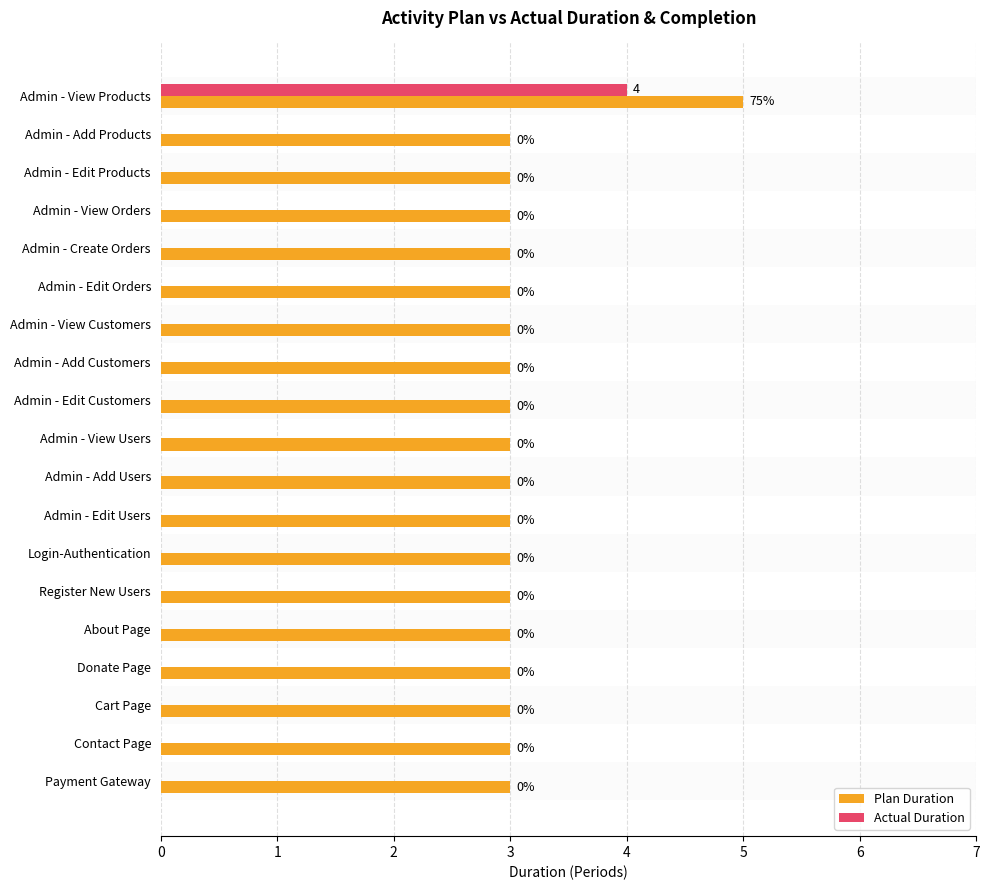

At which category is the sum across all series the highest?

Admin - View Products